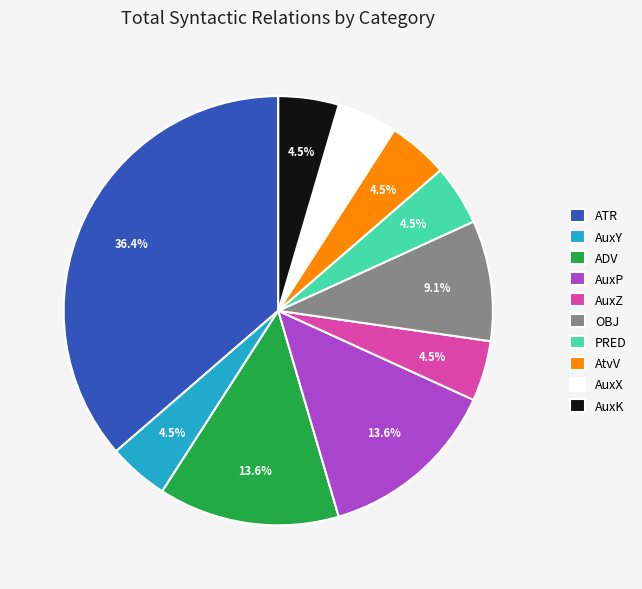

Which has a higher value, OBJ or ATR?

ATR